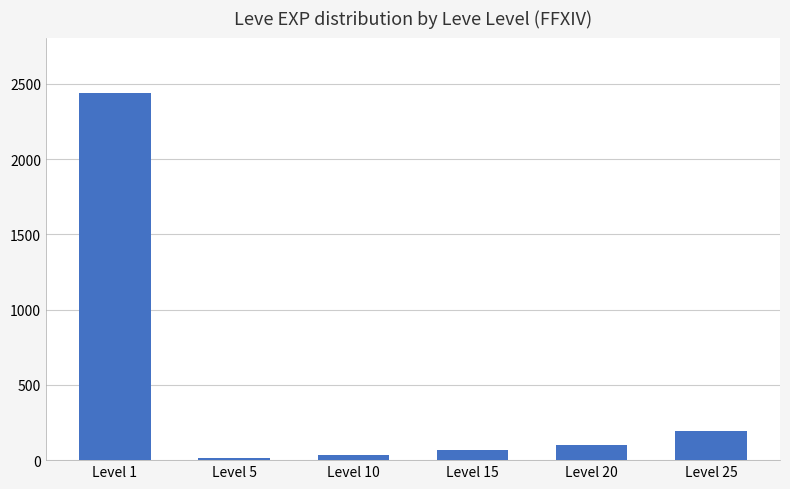

Approximately how many times larger is the value at Level 1 compared to Level 15?

36.4